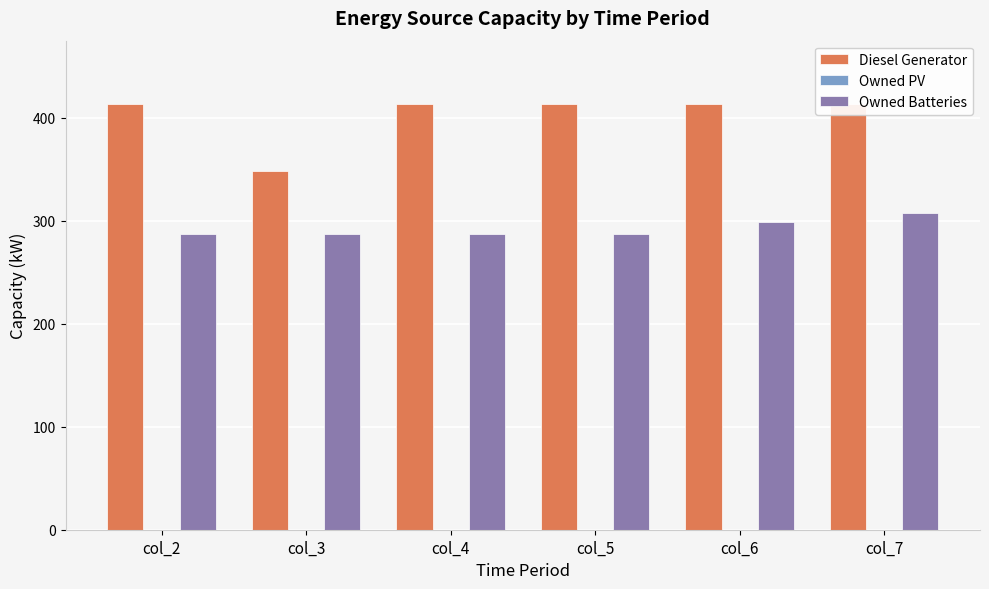

What value does the Diesel Generator series have at col_5?

413.0